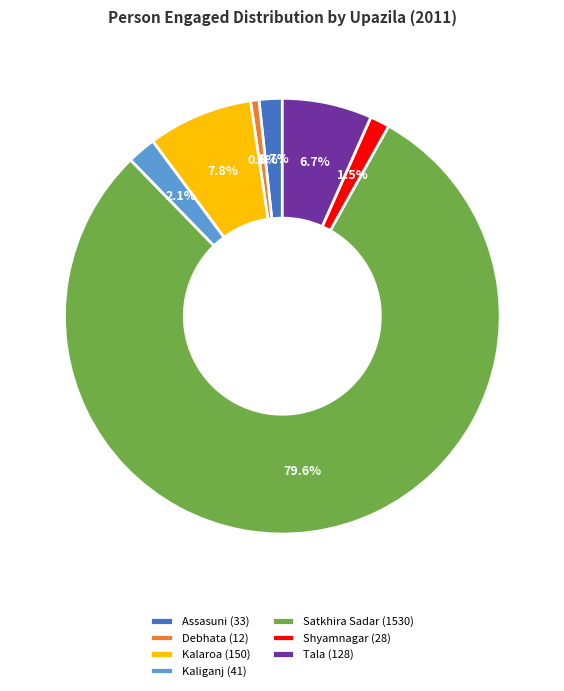

What percentage is the Tala slice, to the nearest percent?

7%